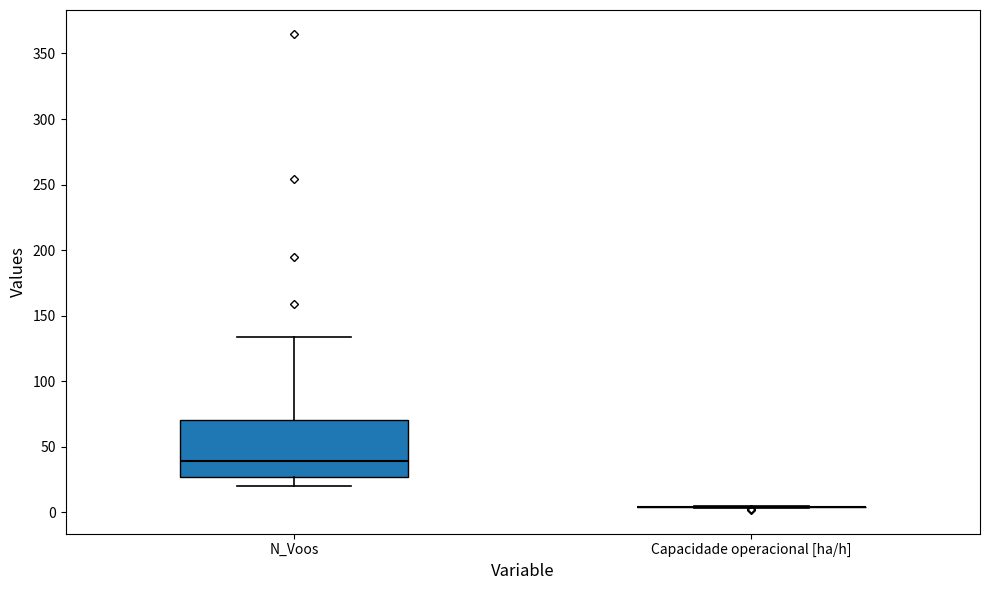

Where does the median line of the box for N_Voos sit on the y-axis? The values are not printed on the chart, so give them approximately, as read against the axis.

40